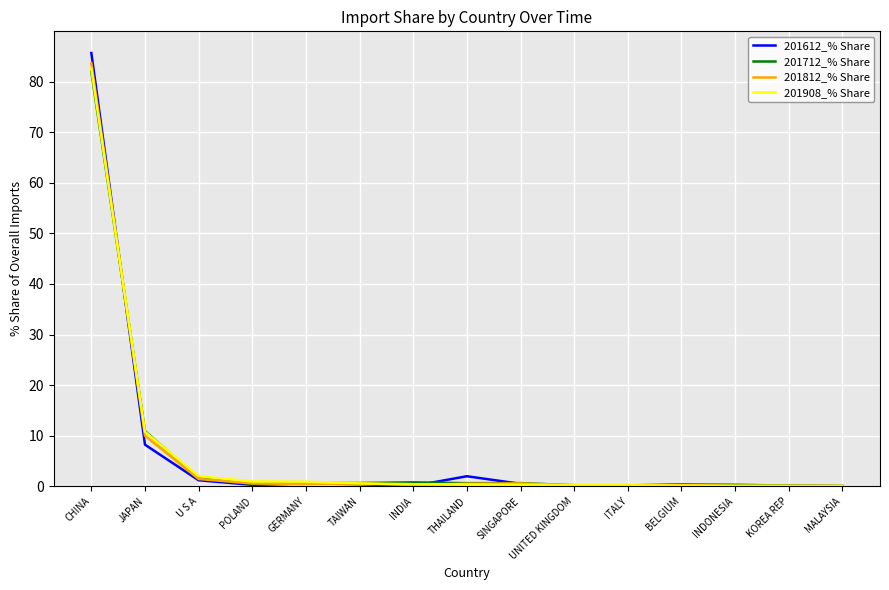

Is it true that 201812_% Share equals 0.5 at THAILAND?

True